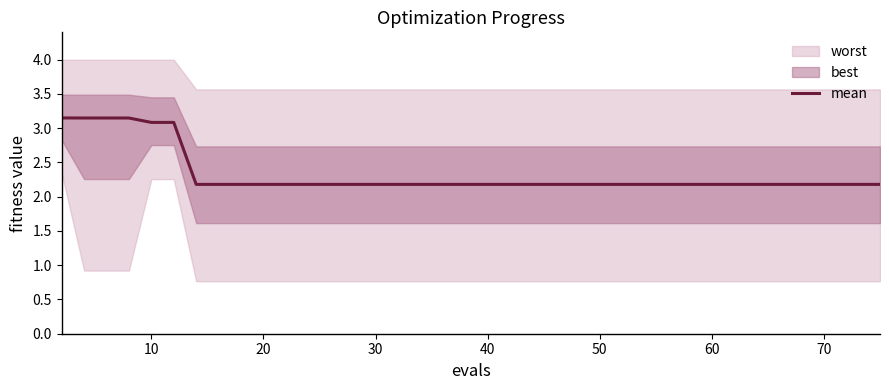

True or false: there are more than 2 points higher than both neighbors.

False